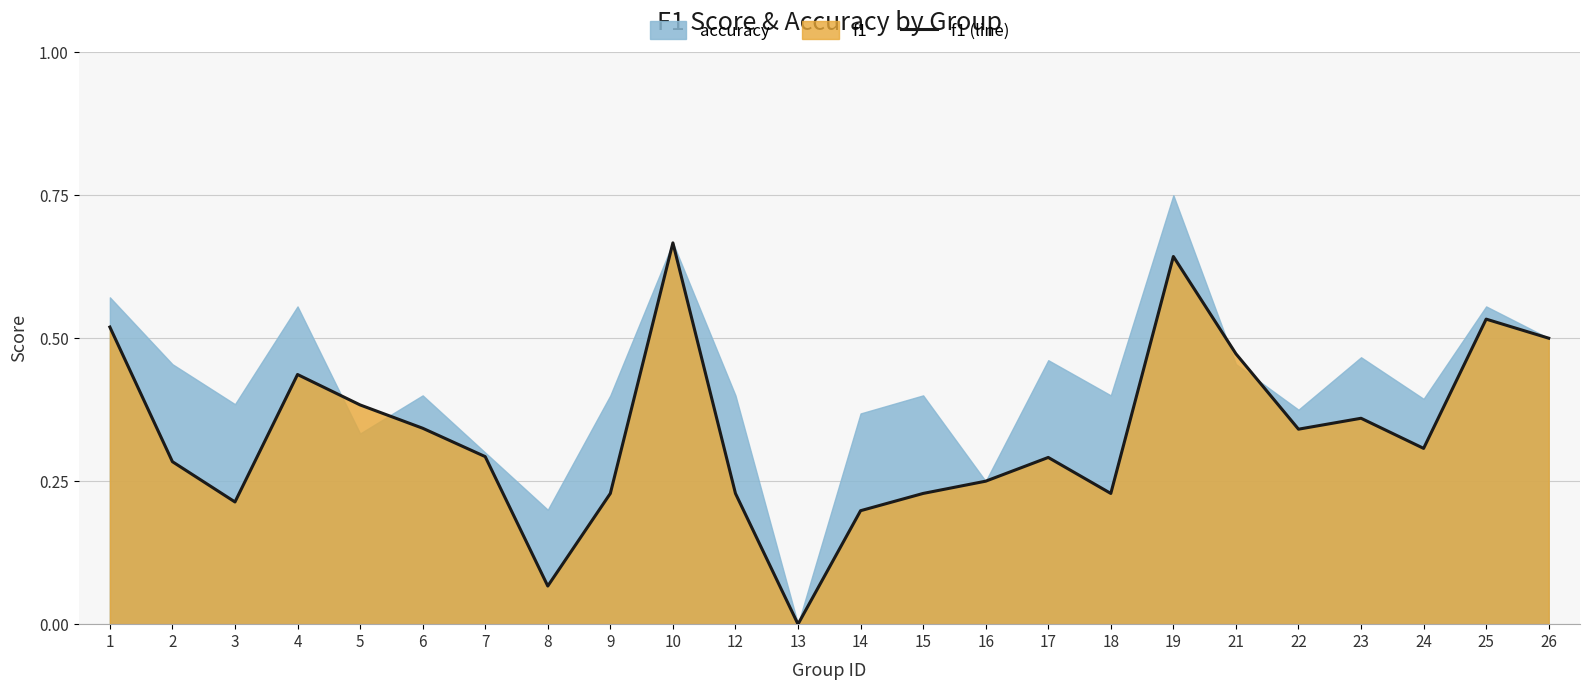

At which category does the chart reach its minimum across all series?

13